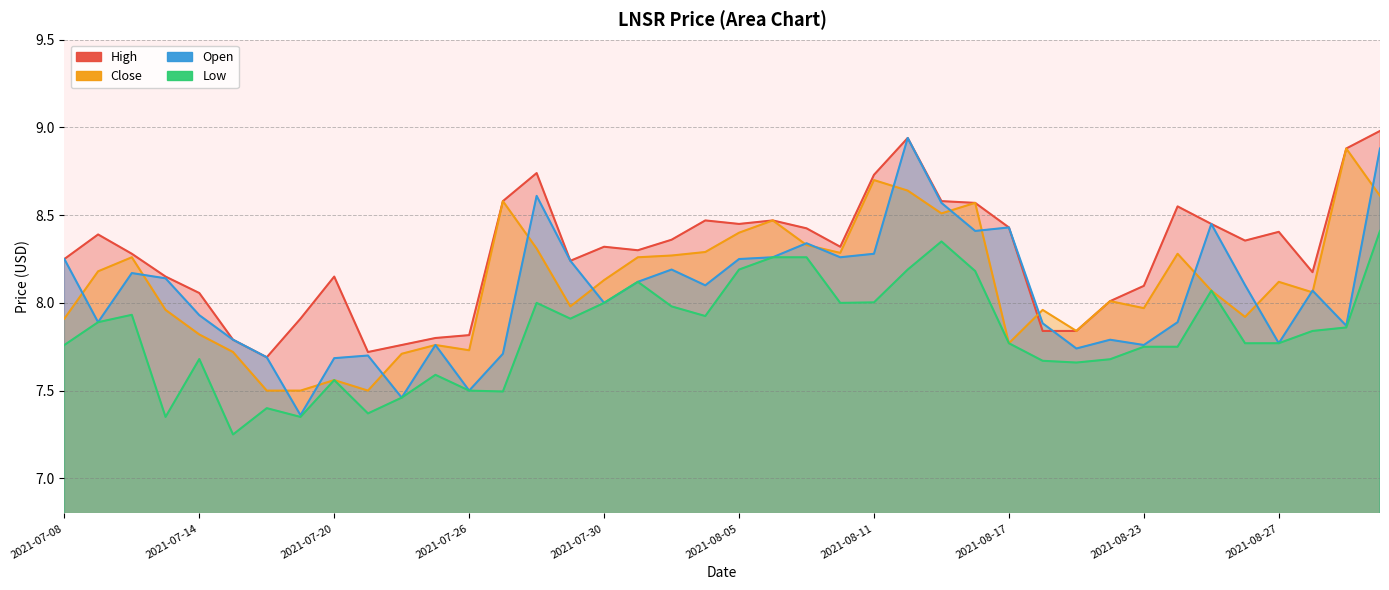

Between 2021-07-19 and 2021-07-13, which is larger?

2021-07-13